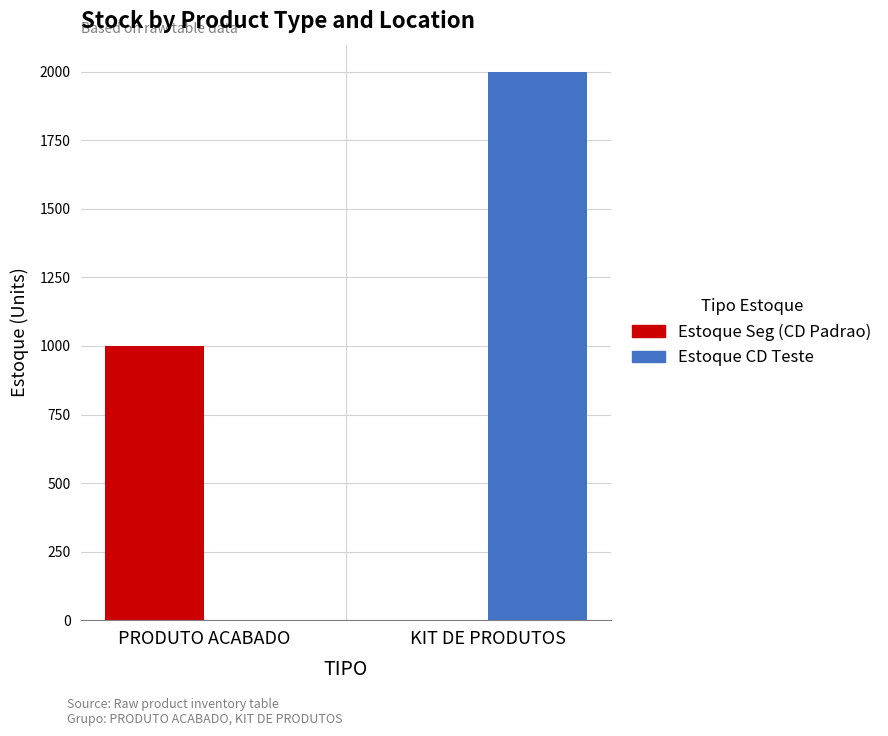

What is the sum of all Estoque CD Teste values?

1999